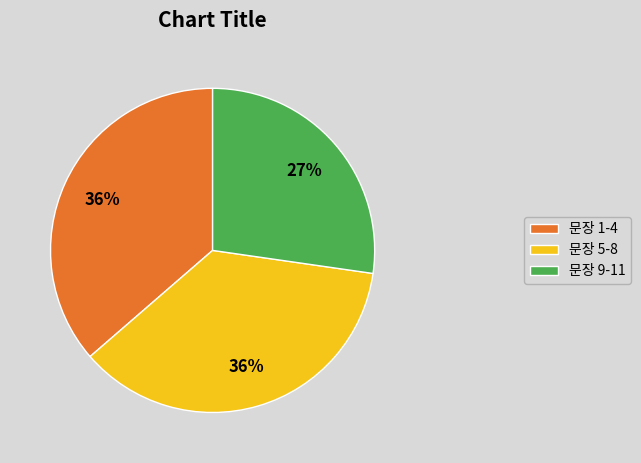

Is there a majority slice in this chart?

No